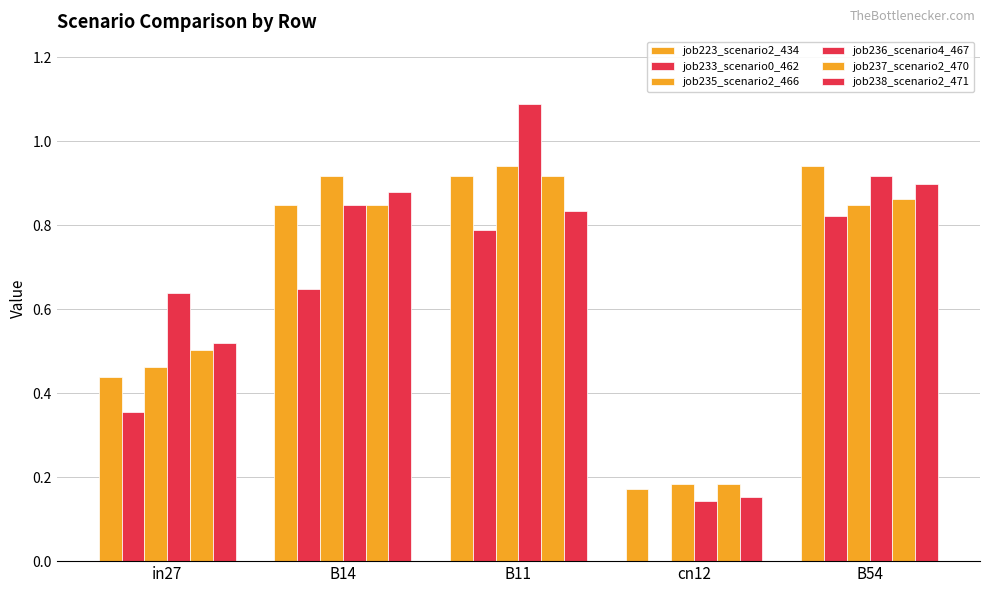

How many groups of bars are there?

5